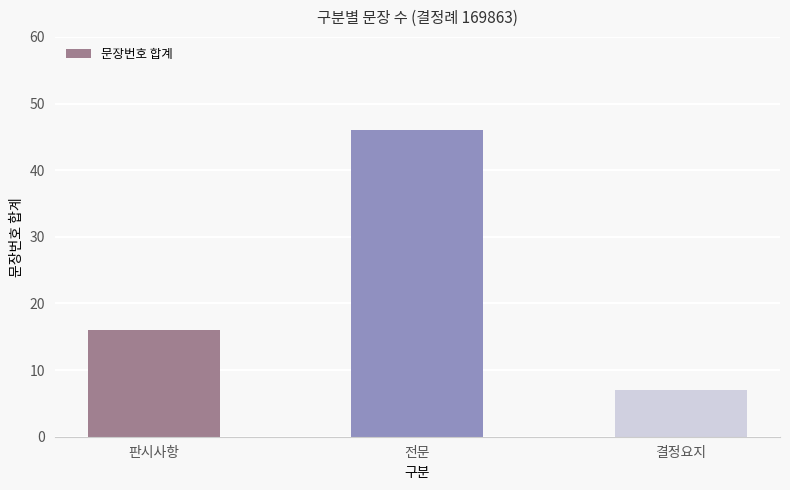

What is the smallest value displayed?

7